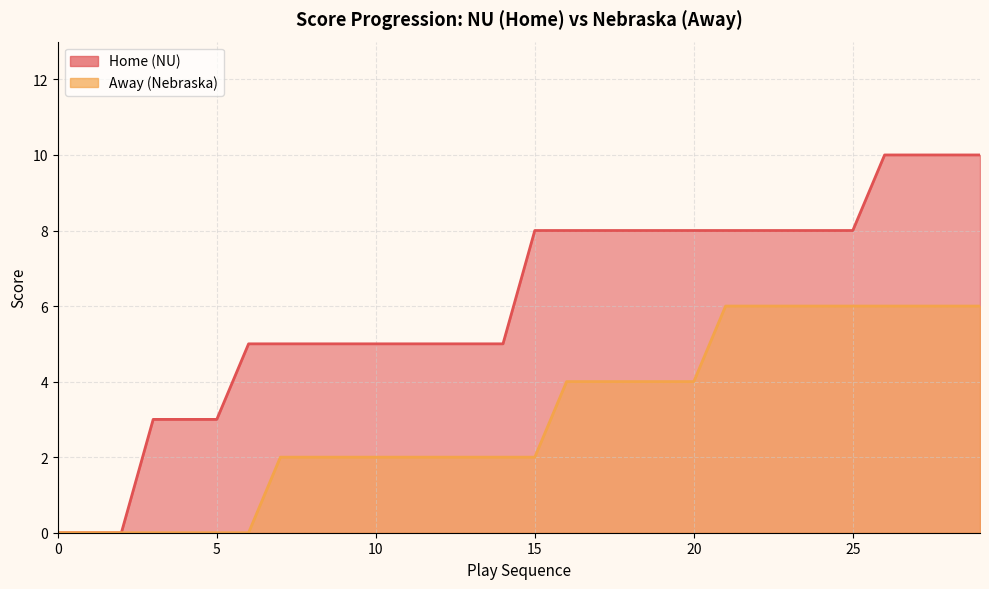

Is the value of Home at 20 greater than the value of Away at 15?

Yes